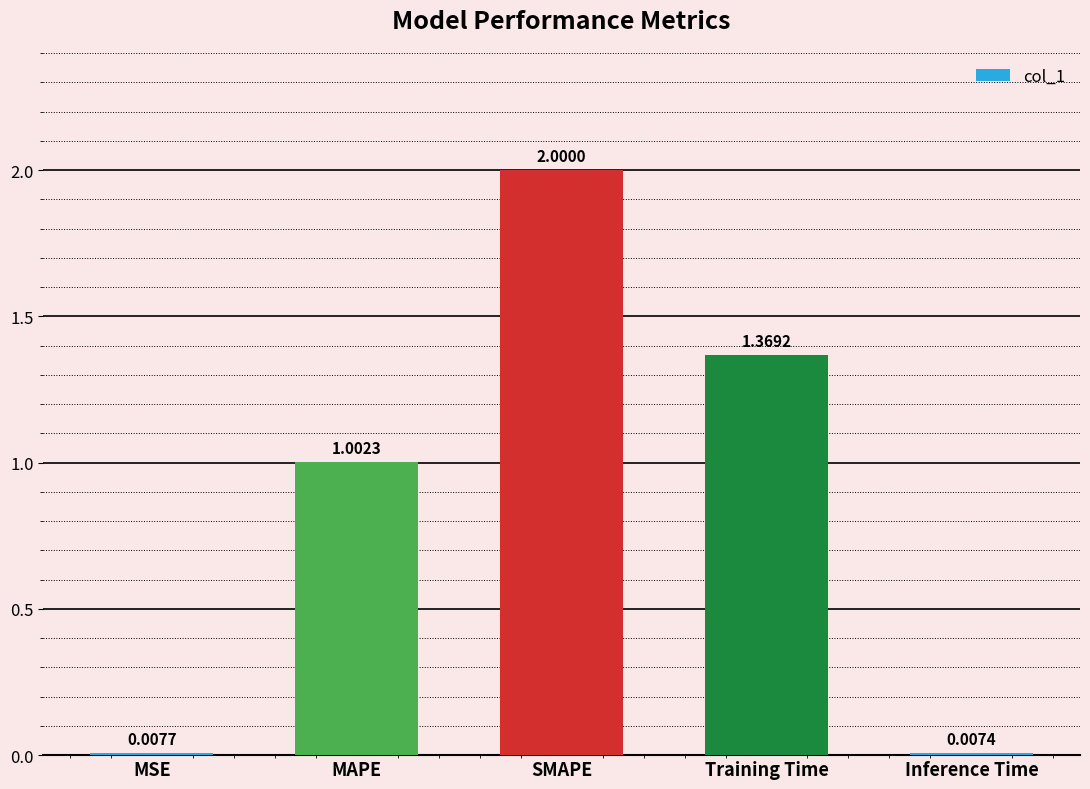

List the labels in order of value, smallest first.

Inference Time, MSE, MAPE, Training Time, SMAPE